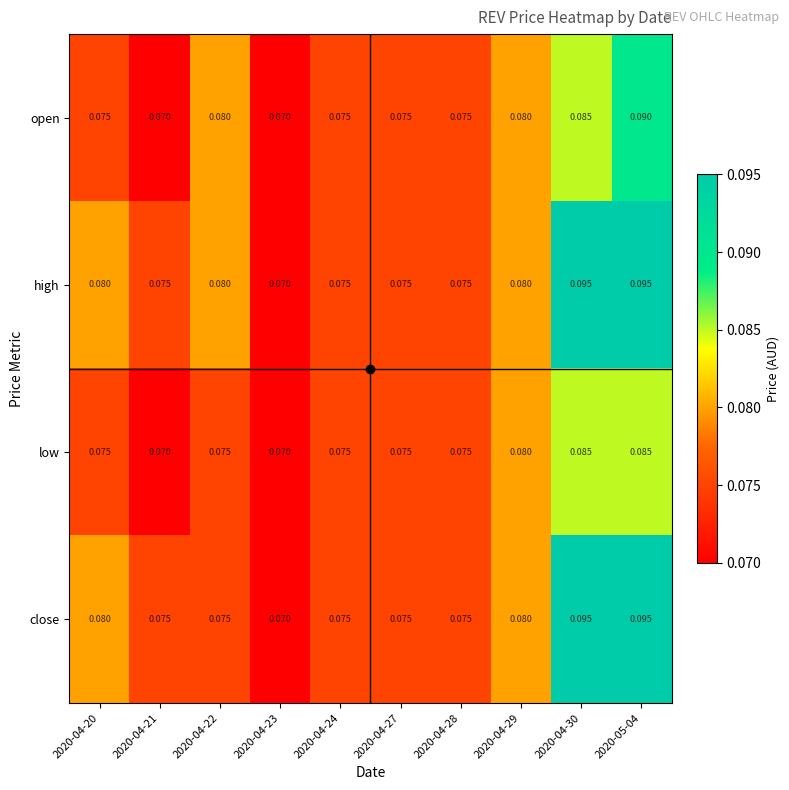

Which series has the largest total across all categories?

high